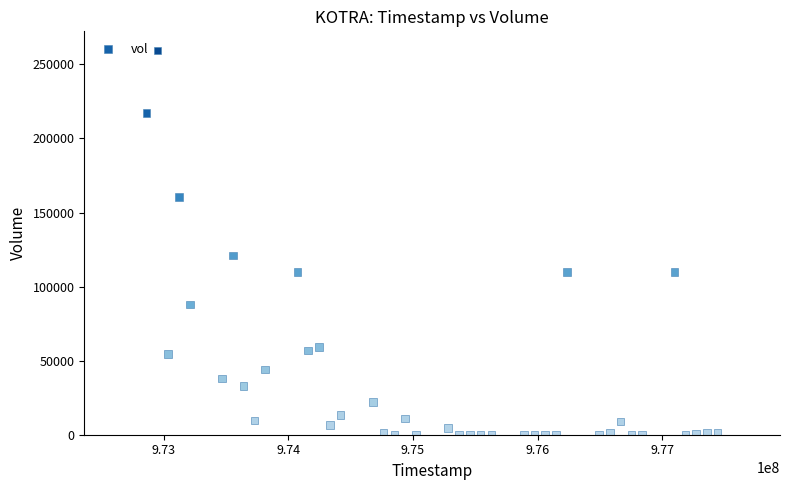

What Y value in the scatter plot is closest to 129690?

121000